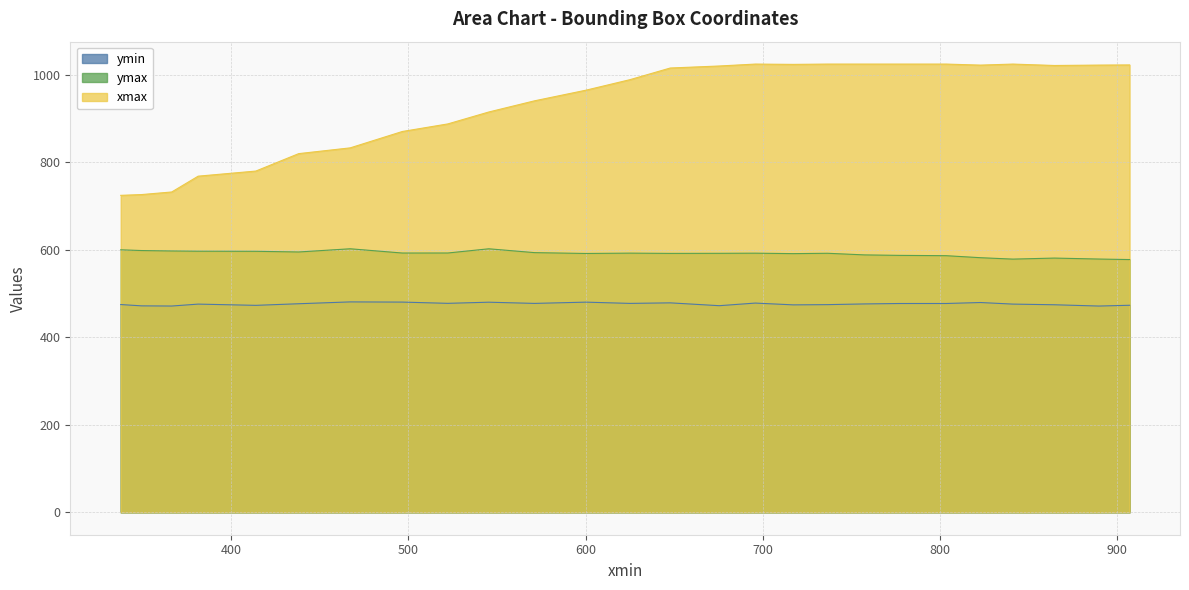

At which label does xmax first exceed 1015?

647.8539428710938